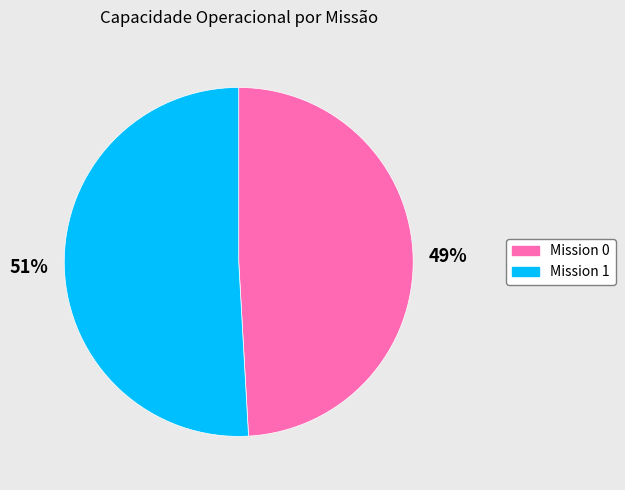

To the nearest percent, what is the average slice percentage?

50%